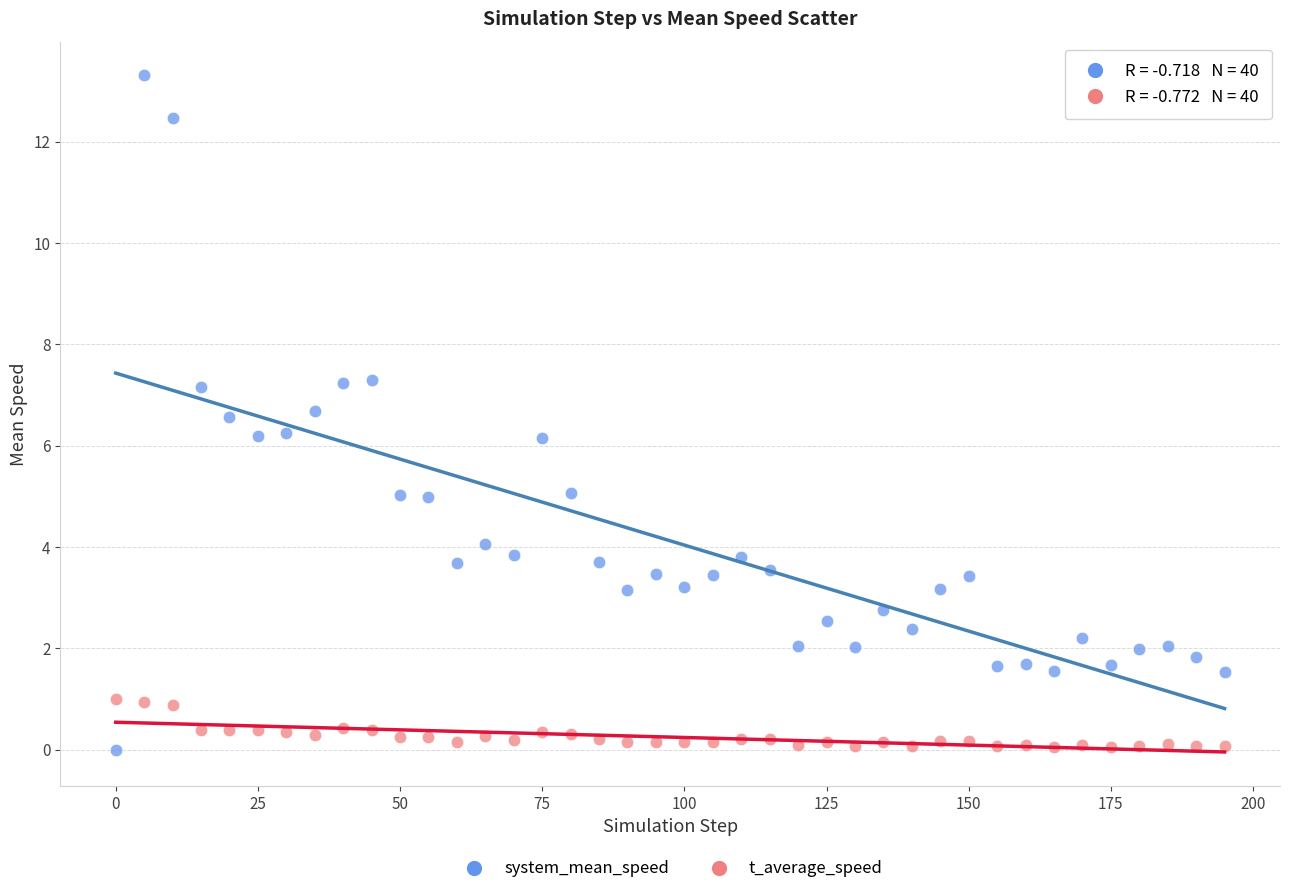

Across all data points, what is the range of X values (max minus min)?

195.0